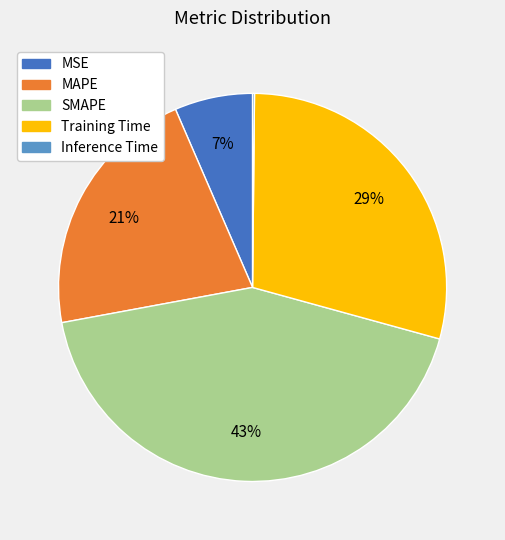

True or false: MSE accounts for 13% of the total.

False